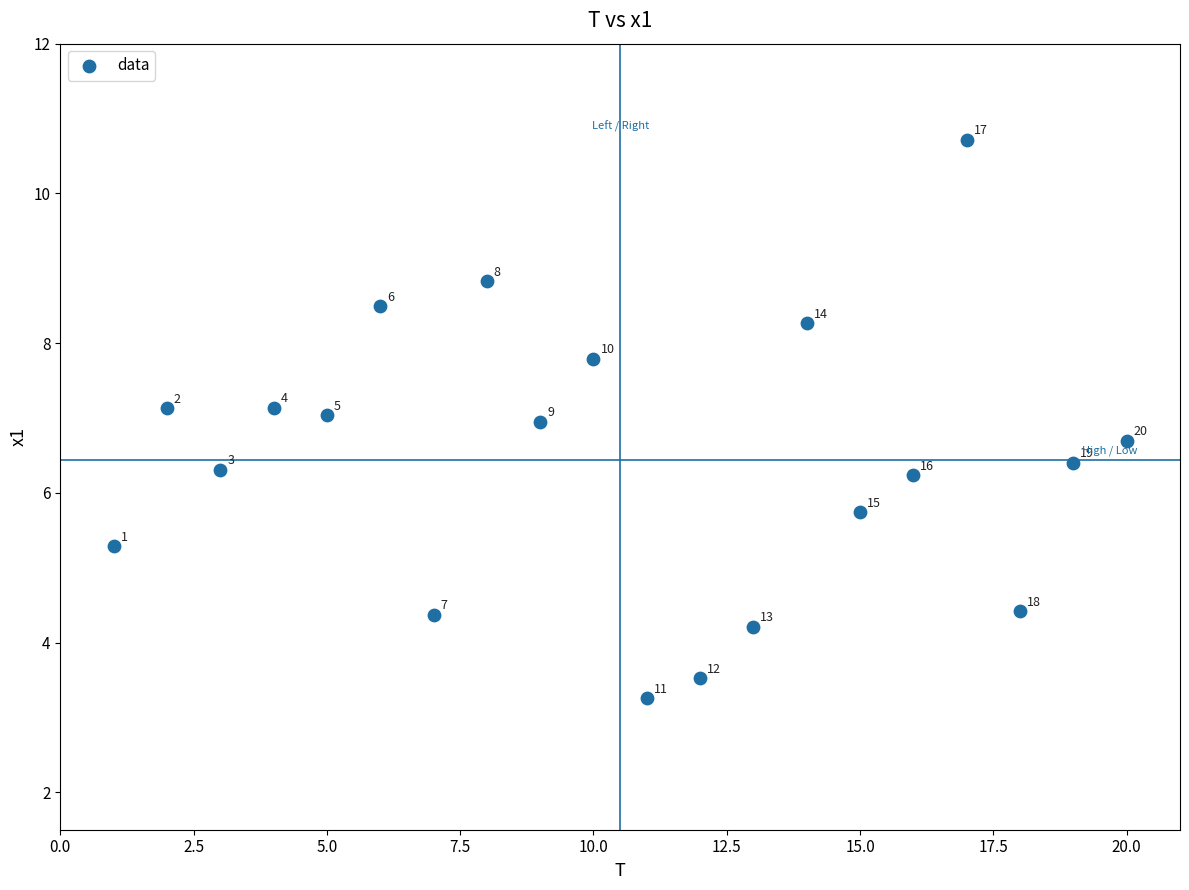

What is the range of Y values (max minus min)?

7.5